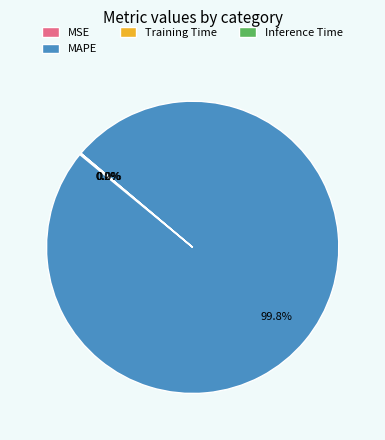

What is the largest slice in the pie chart?

MAPE